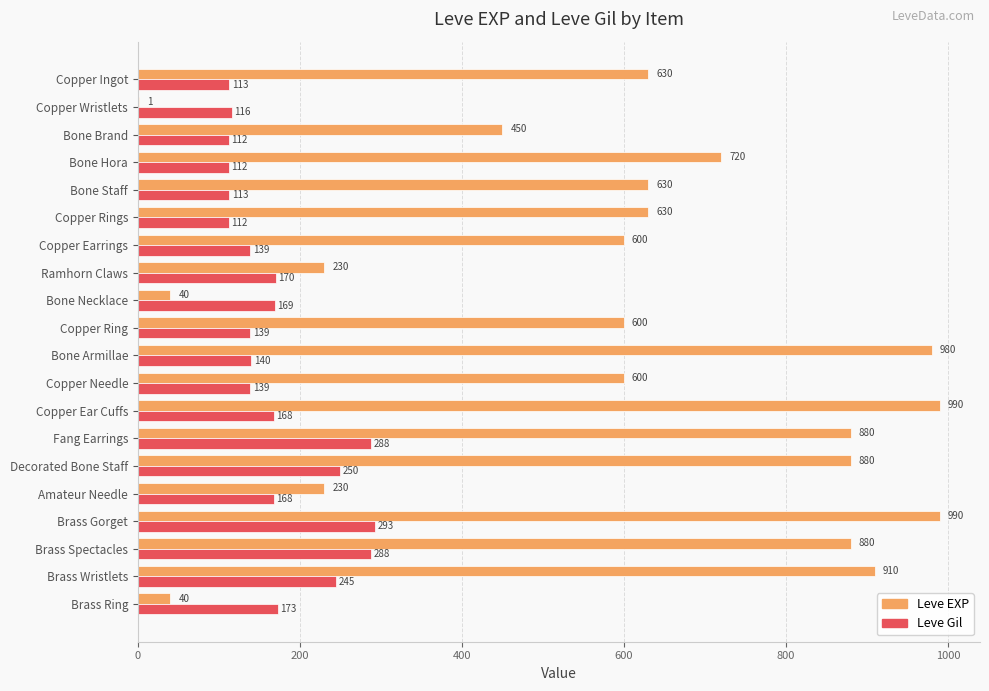

Where is Leve Gil nearest to the value 202?

Brass Ring